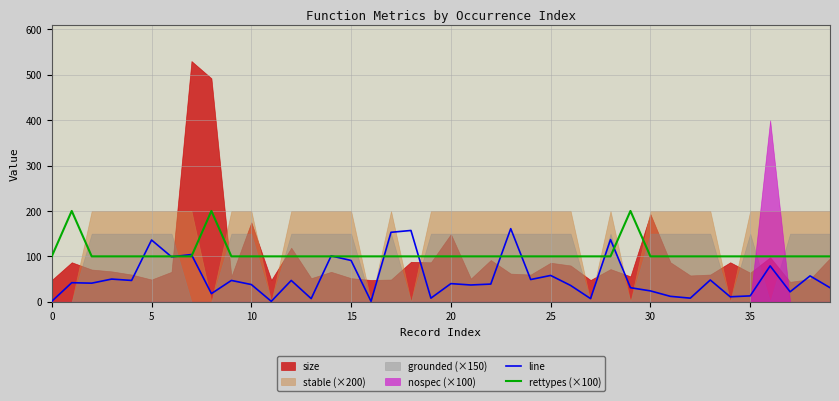

How many data points in rettypes (×100) are above 100?

3